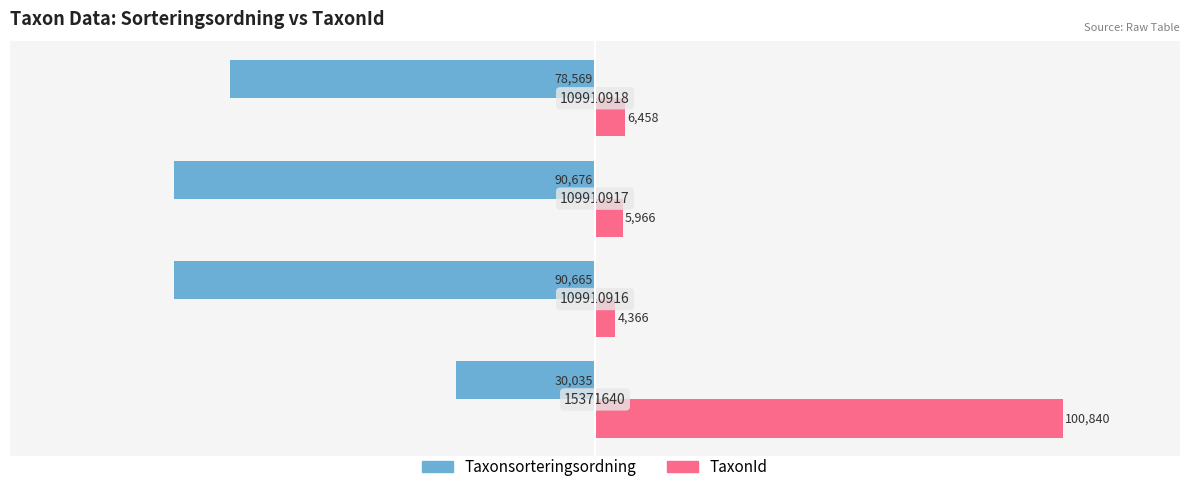

What are all the series names shown in the legend?

Taxonsorteringsordning, TaxonId